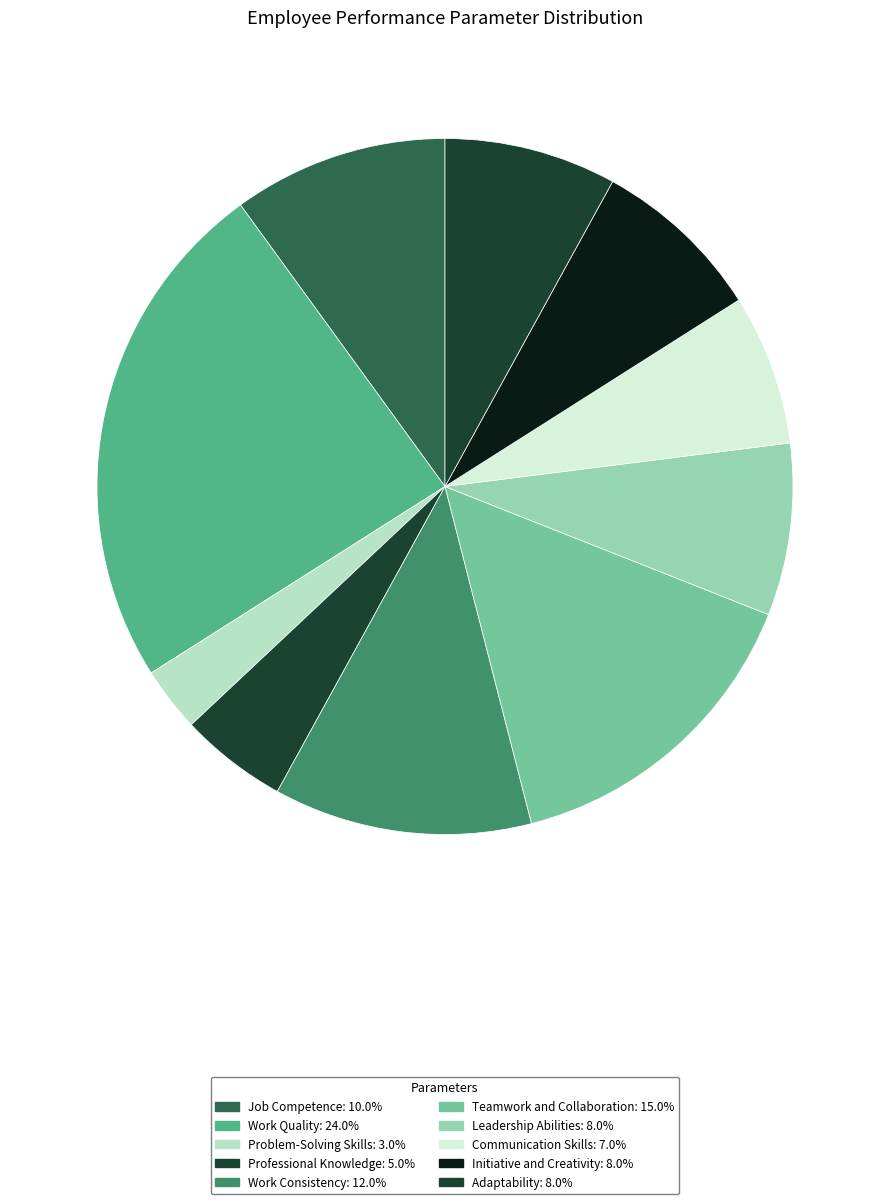

What is the largest slice in the pie chart?

Work Quality